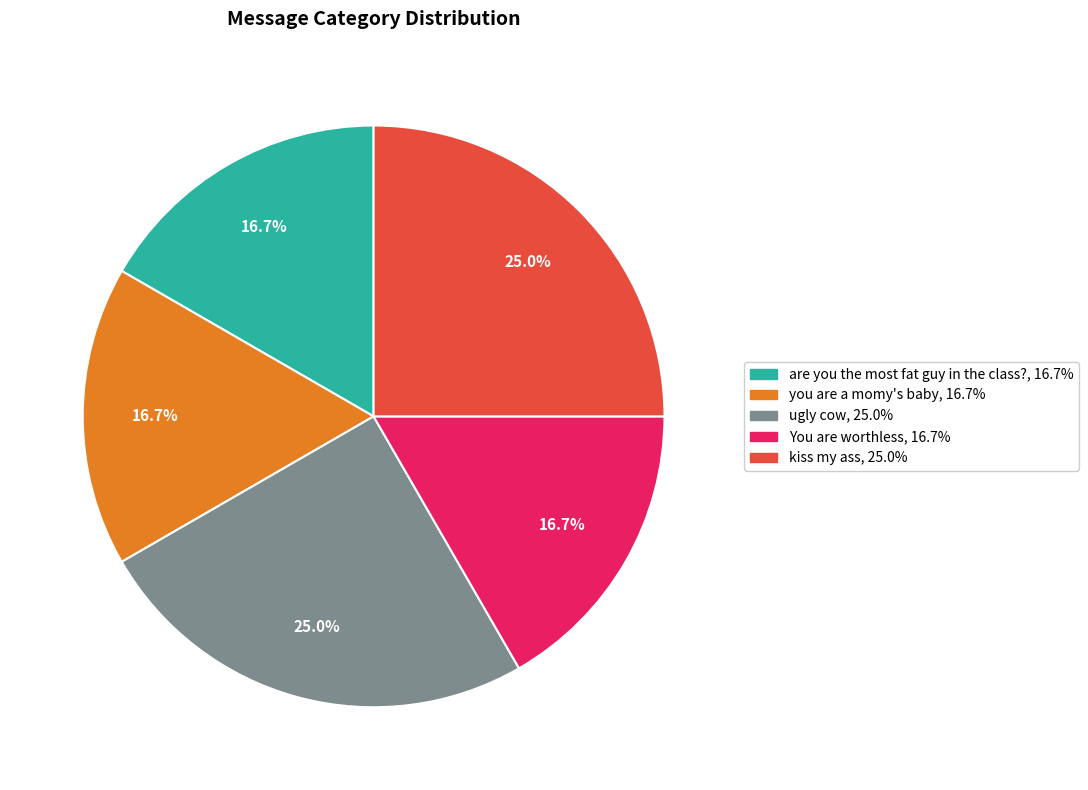

Approximately how many times larger is the value at are you the most fat guy in the class? compared to kiss my ass?

0.7